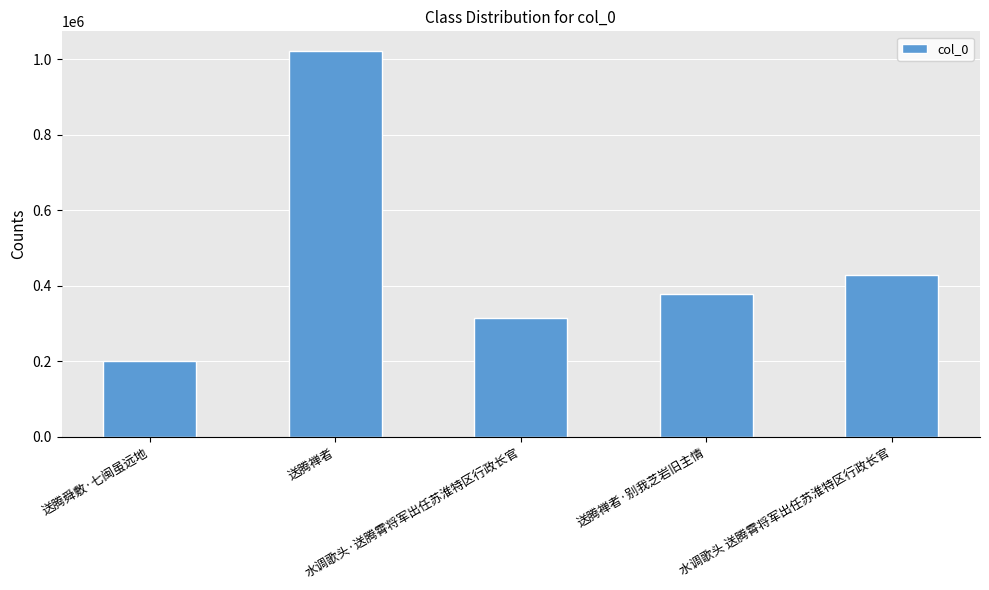

Where does the data first go above 377196?

送腾禅者